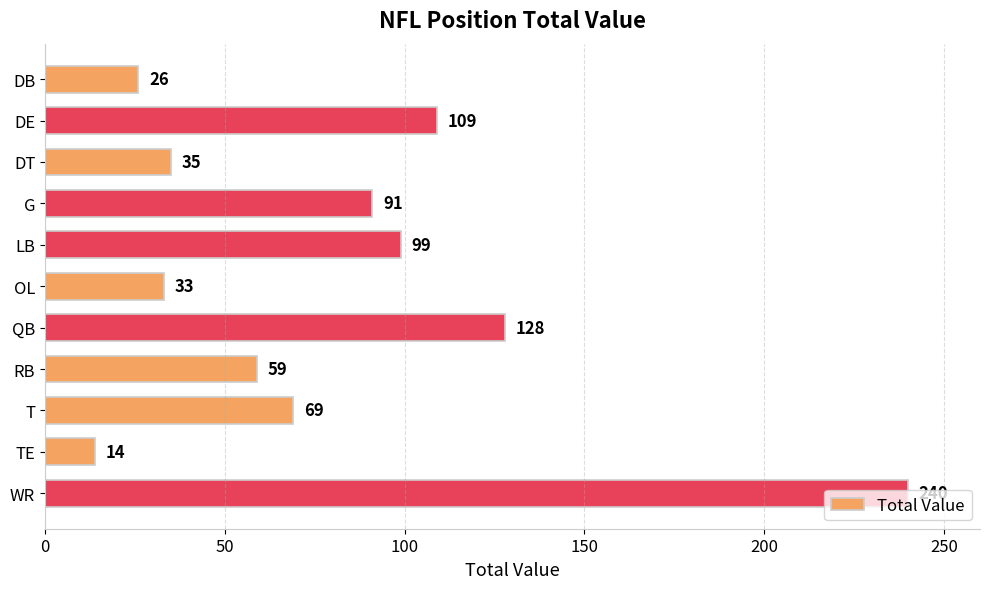

List the labels in order of value, largest first.

WR, QB, DE, LB, G, T, RB, DT, OL, DB, TE